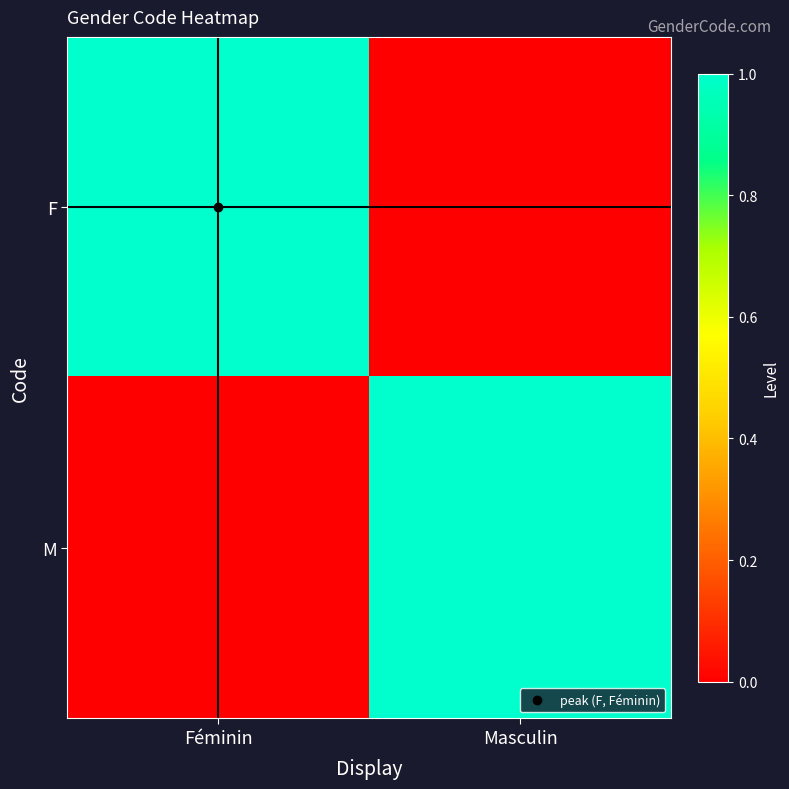

At how many categories does at least one series exceed 0?

2